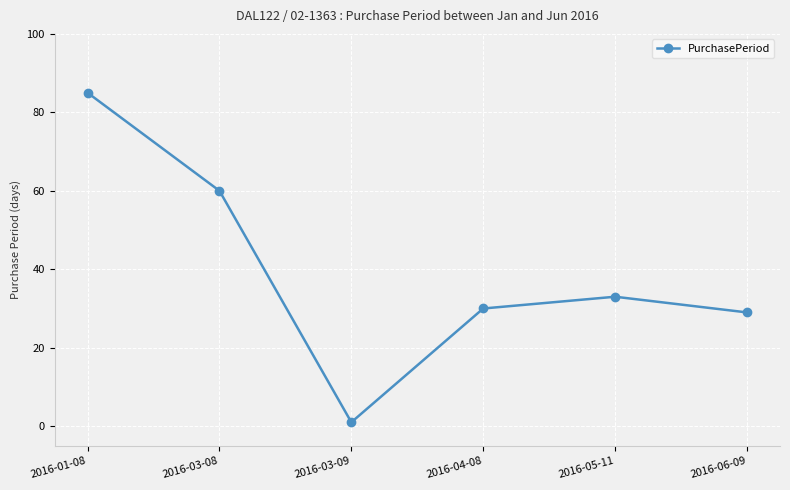

Reading left to right, what are all the values shown in this chart?

85	60	1	30	33	29